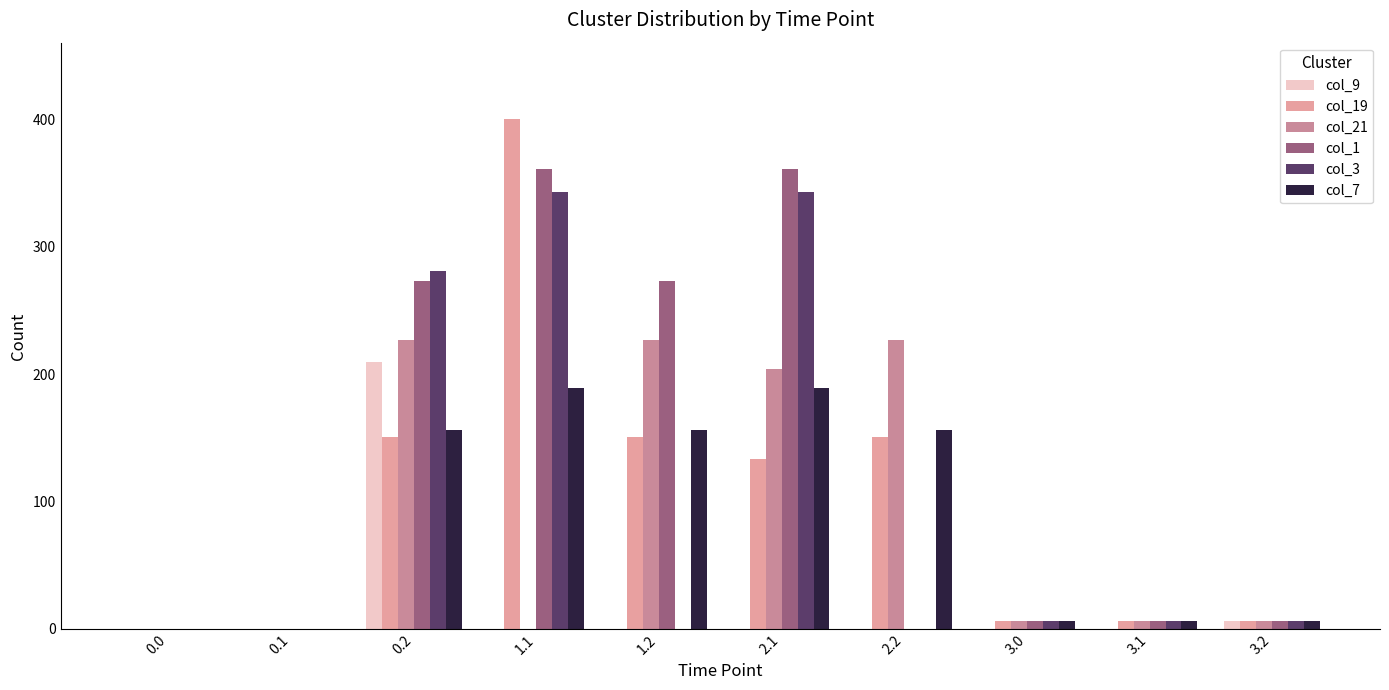

Reading left to right, transcribe all the data shown in this chart.

col_9: 0.0=0.0	0.1=0.0	0.2=209.1	1.1=0.0	1.2=0.0	2.1=0.0	2.2=0.0	3.0=0.0	3.1=0.0	3.2=6.0
col_19: 0.0=0.0	0.1=0.0	0.2=150.9	1.1=400.0	1.2=150.9	2.1=133.2	2.2=150.9	3.0=6.0	3.1=6.0	3.2=6.0
col_21: 0.0=0.0	0.1=0.0	0.2=226.4	1.1=0.0	1.2=226.4	2.1=204.3	2.2=226.4	3.0=6.0	3.1=6.0	3.2=6.0
col_1: 0.0=0.0	0.1=0.0	0.2=272.7	1.1=361.1	1.2=272.7	2.1=361.1	2.2=0.0	3.0=6.0	3.1=6.0	3.2=6.0
col_3: 0.0=0.0	0.1=0.0	0.2=281.0	1.1=342.7	1.2=0.0	2.1=342.7	2.2=0.0	3.0=6.0	3.1=6.0	3.2=6.0
col_7: 0.0=0.0	0.1=0.0	0.2=156.1	1.1=189.1	1.2=156.1	2.1=189.1	2.2=156.1	3.0=6.0	3.1=6.0	3.2=6.0